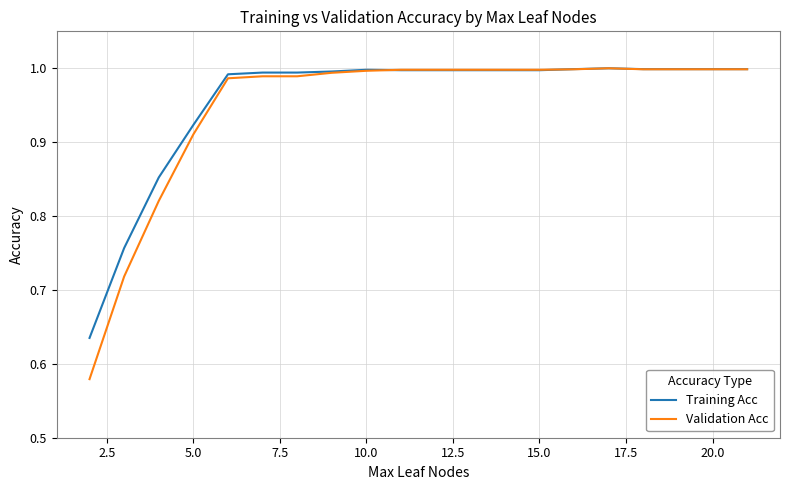

Which series has the widest spread of values?

Validation Acc